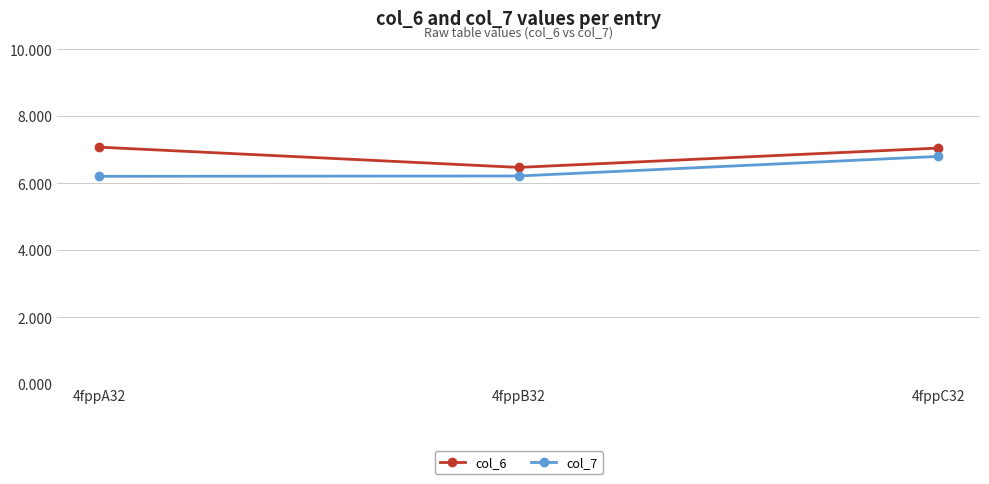

True or false: col_7 has a value of 6.2 at 4fppA32.

True